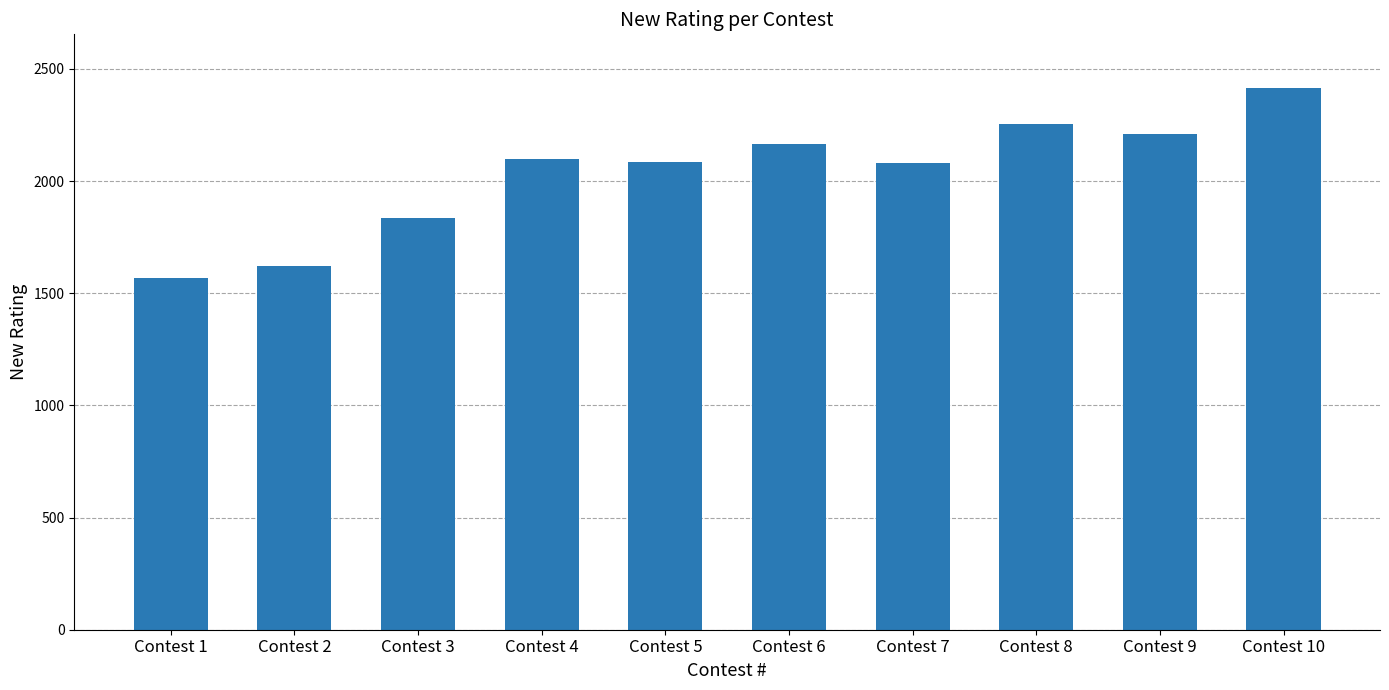

What is the maximum value shown in the chart?

2413